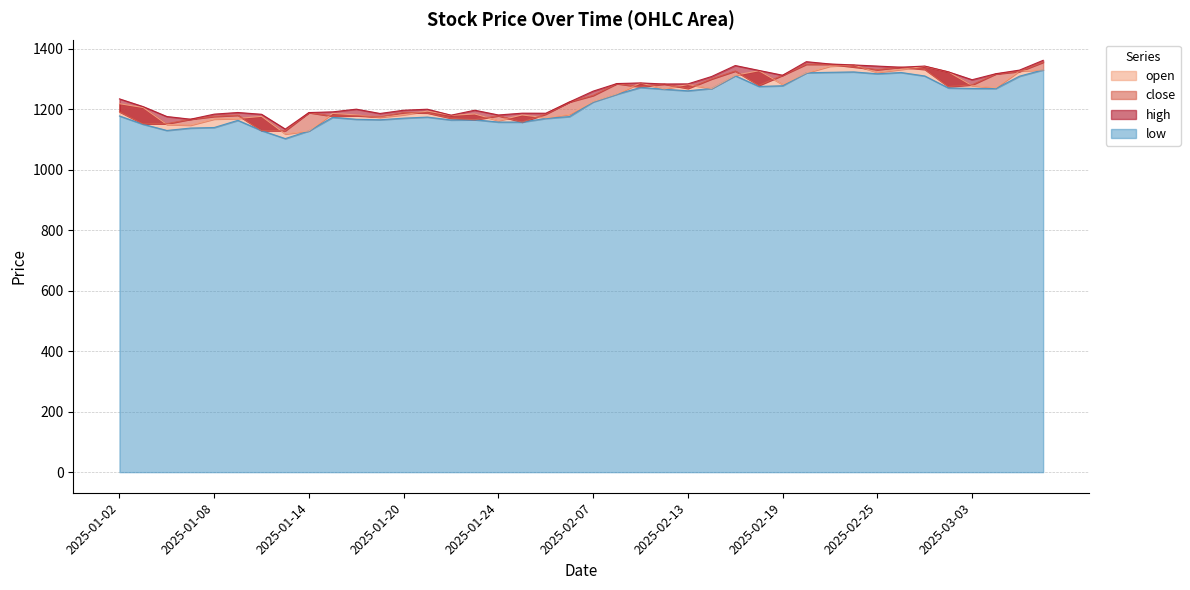

True or false: close has more than 2 interior local peaks.

True